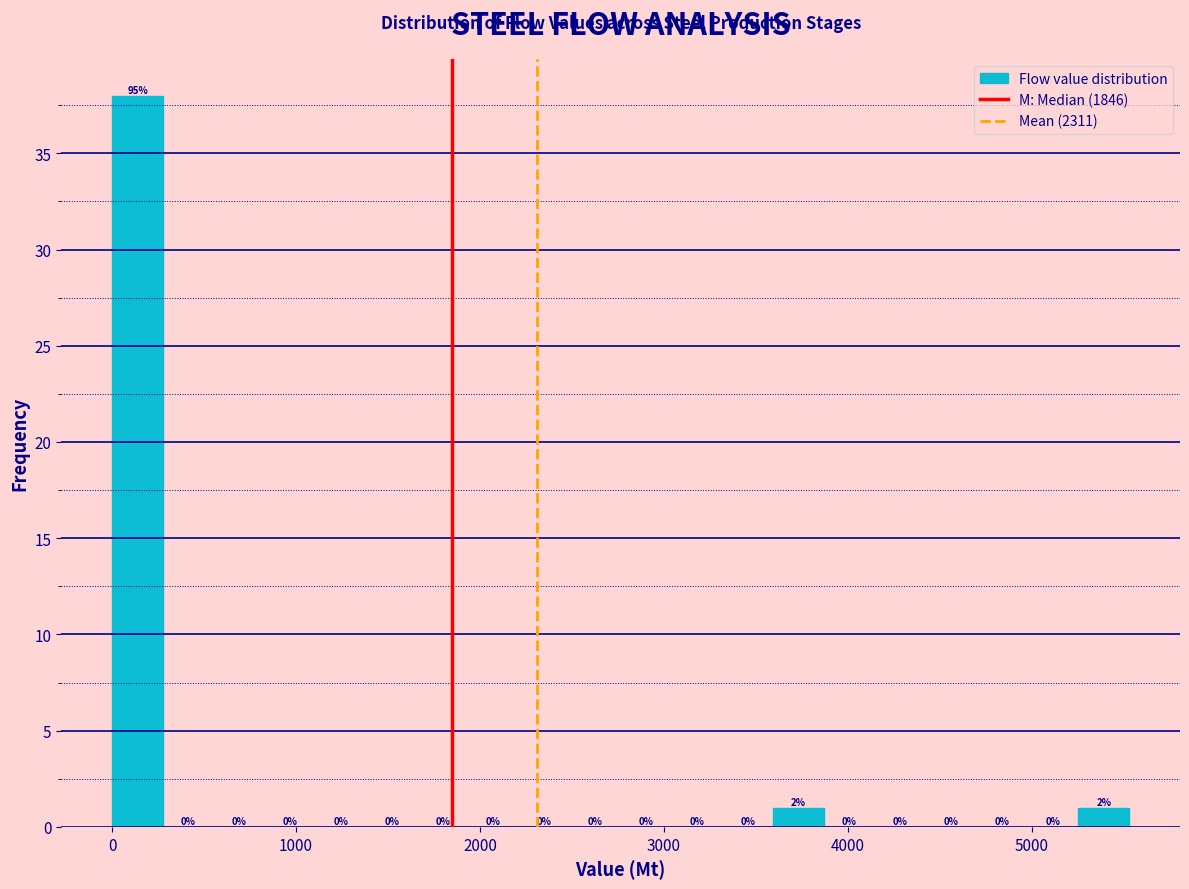

Around what value on the x-axis is the tallest bar? Give the approximate position of its centre, as read against the axis.

100